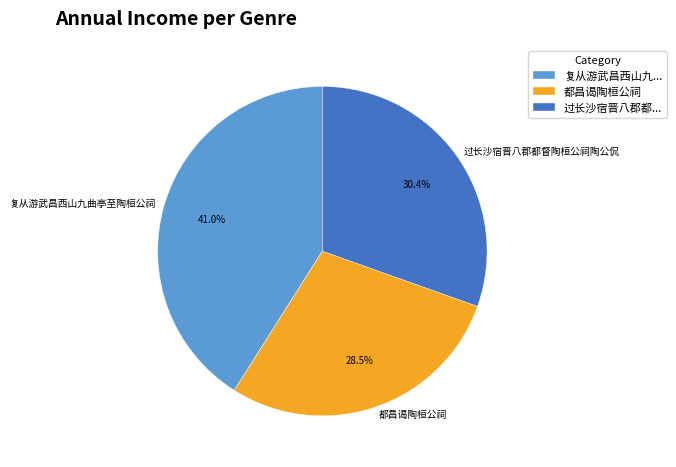

How many segments does this pie chart have?

3